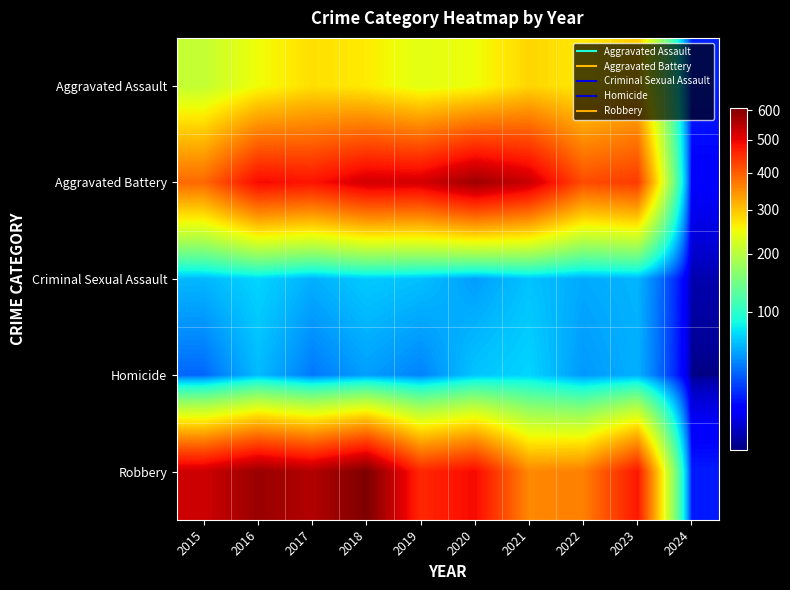

Reading left to right, extract all data points from this chart.

Aggravated Assault: 2015=210	2016=250	2017=276	2018=265	2019=238	2020=249	2021=284	2022=267	2023=295	2024=16
Aggravated Battery: 2015=387	2016=491	2017=480	2018=522	2019=520	2020=574	2021=531	2022=417	2023=437	2024=9
Criminal Sexual Assault: 2015=58	2016=69	2017=55	2018=65	2019=61	2020=49	2021=62	2022=53	2023=57	2024=2
Homicide: 2015=32	2016=59	2017=37	2018=49	2019=40	2020=63	2021=69	2022=47	2023=55	2024=1
Robbery: 2015=527	2016=579	2017=553	2018=608	2019=458	2020=491	2021=356	2022=364	2023=476	2024=15